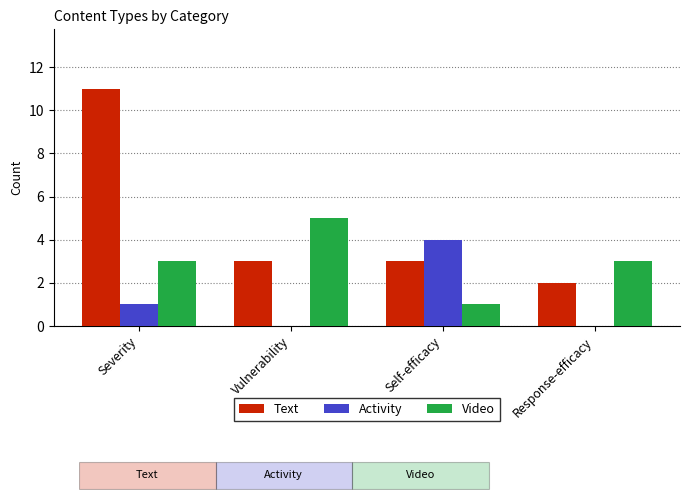

What is the total value across all series at Severity?

15